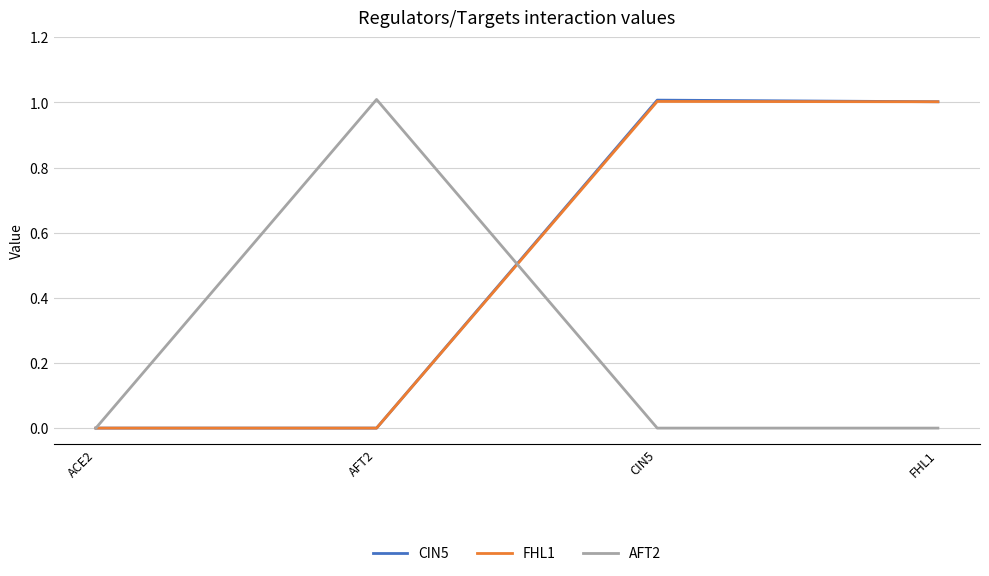

What position from the right is ACE2?

4